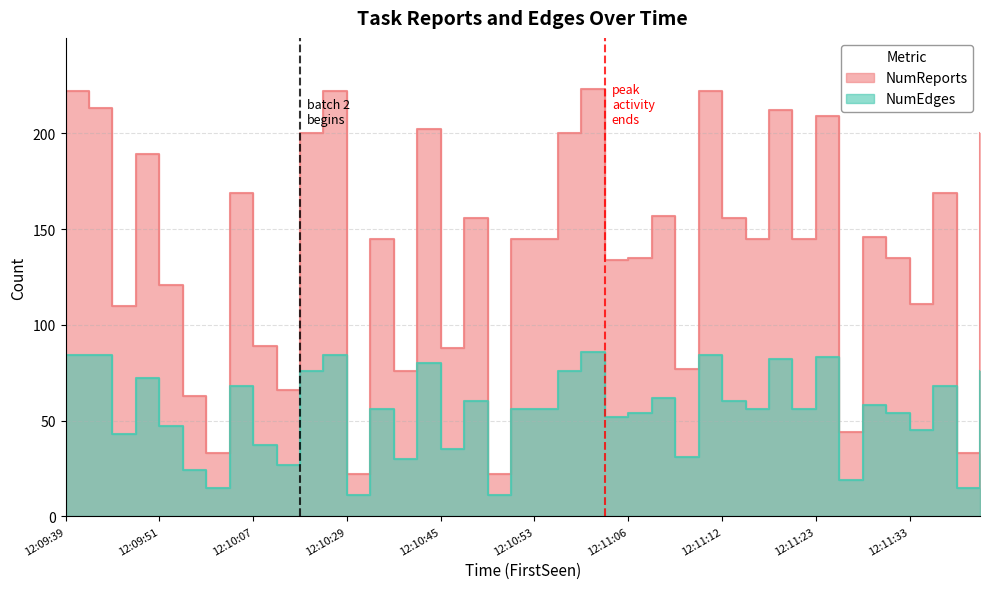

Rank the series at 12:09:43 from lowest to highest value.

NumEdges, NumReports